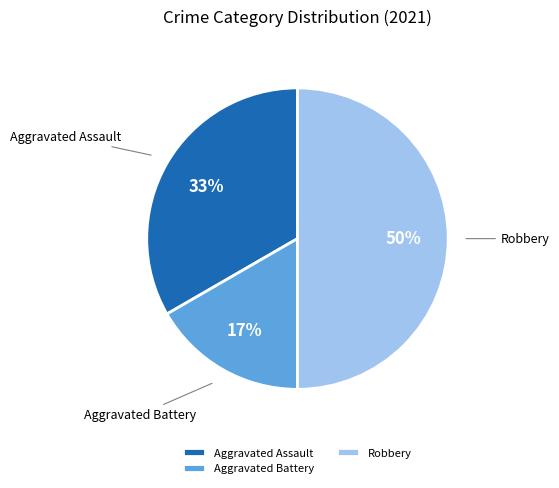

To the nearest percent, what is the combined percentage of Aggravated Assault and Aggravated Battery?

50%